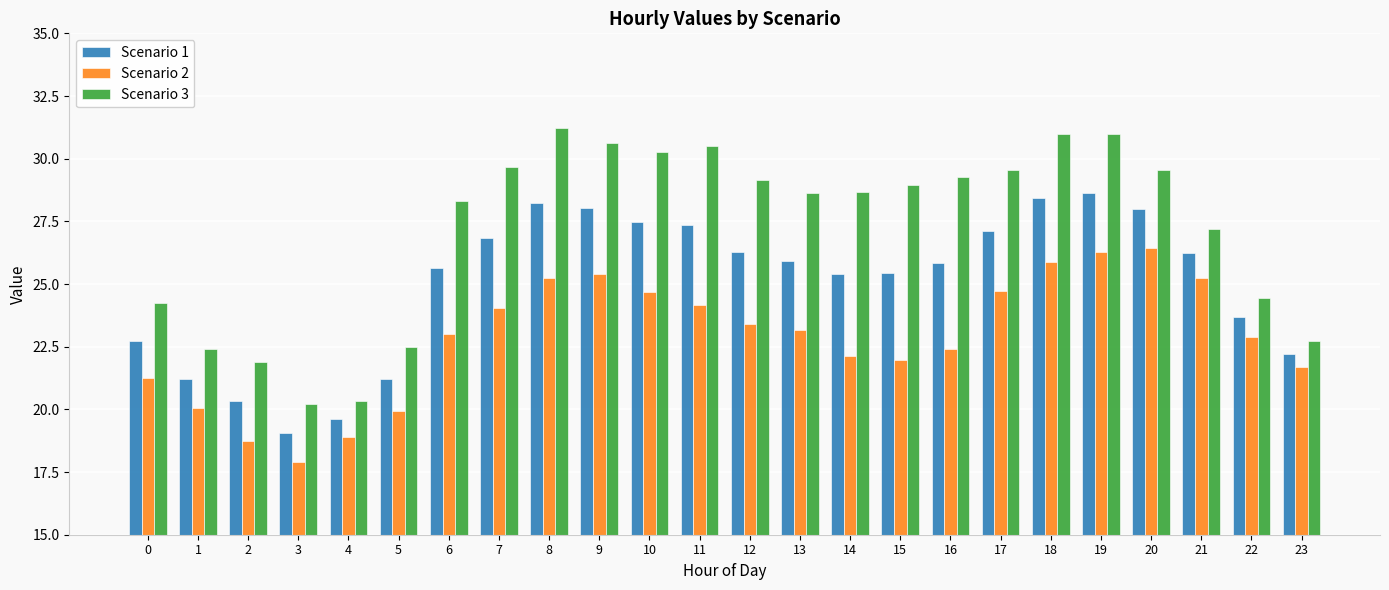

Rank the series by their maximum value, from highest to lowest.

Scenario 3, Scenario 1, Scenario 2